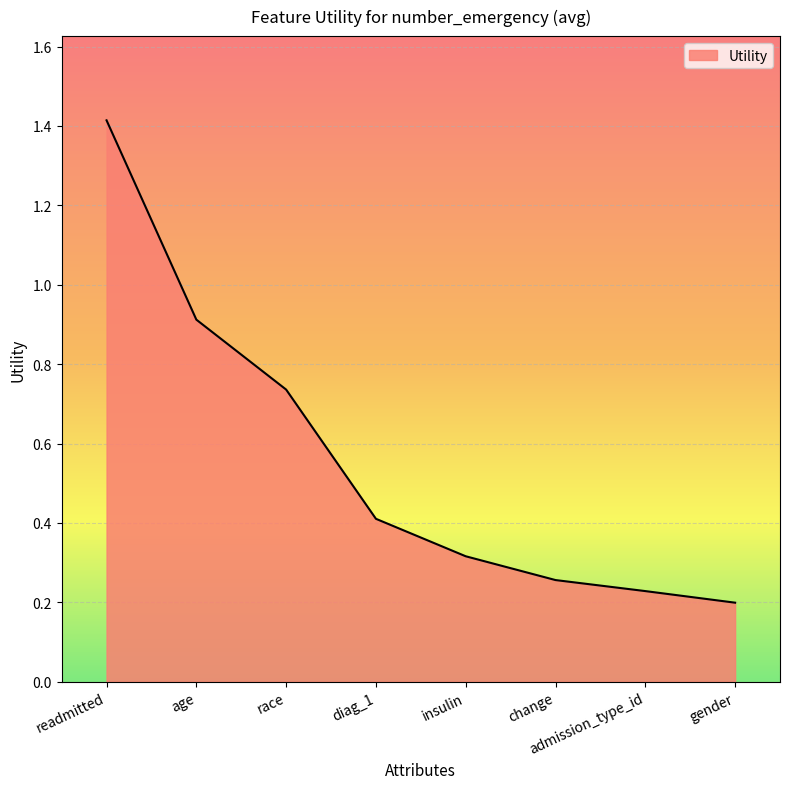

Which label corresponds to the largest value in the chart?

readmitted